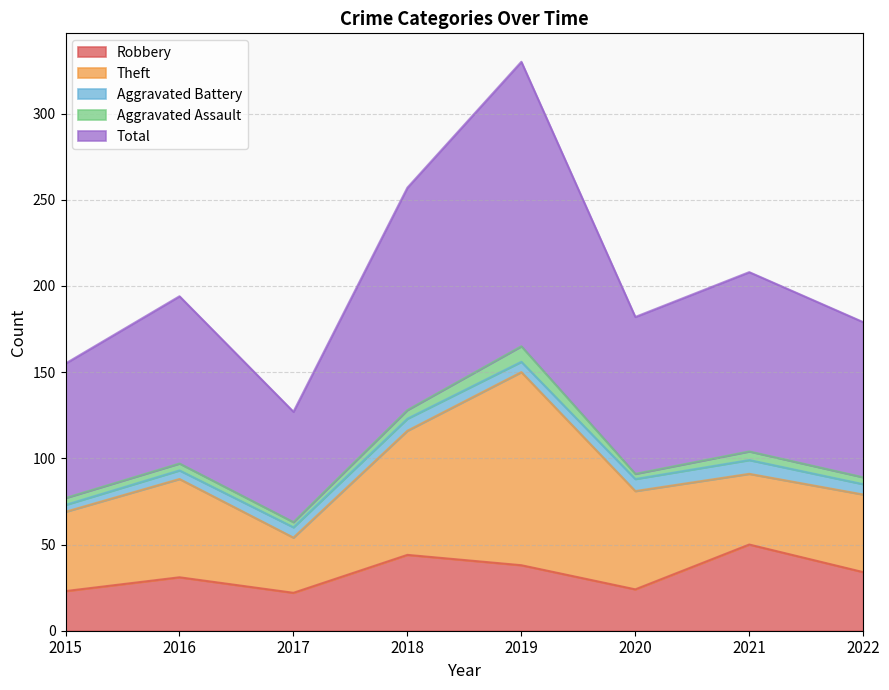

Read the Aggravated Battery value at 2022.

6